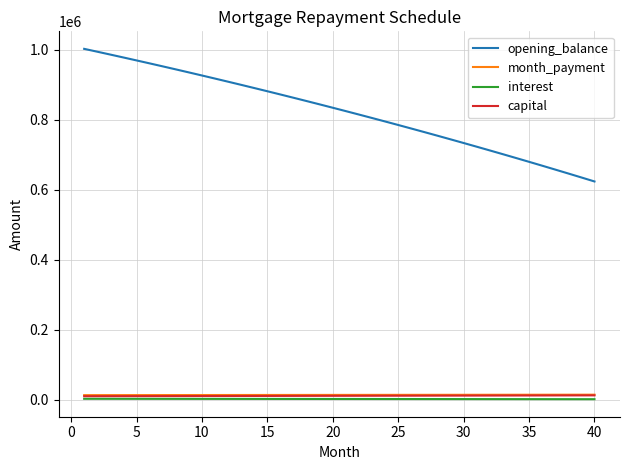

What is the minimum value for opening_balance?

623674.6